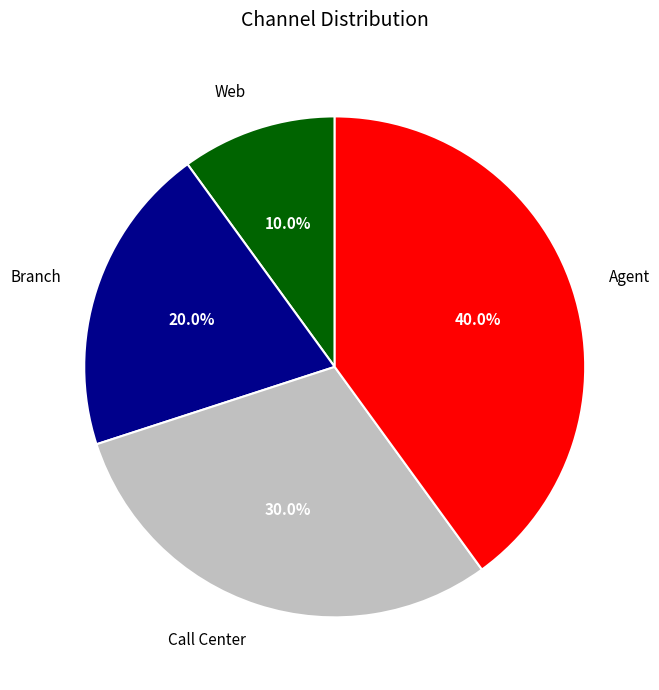

To the nearest percent, what portion does Call Center represent?

30%